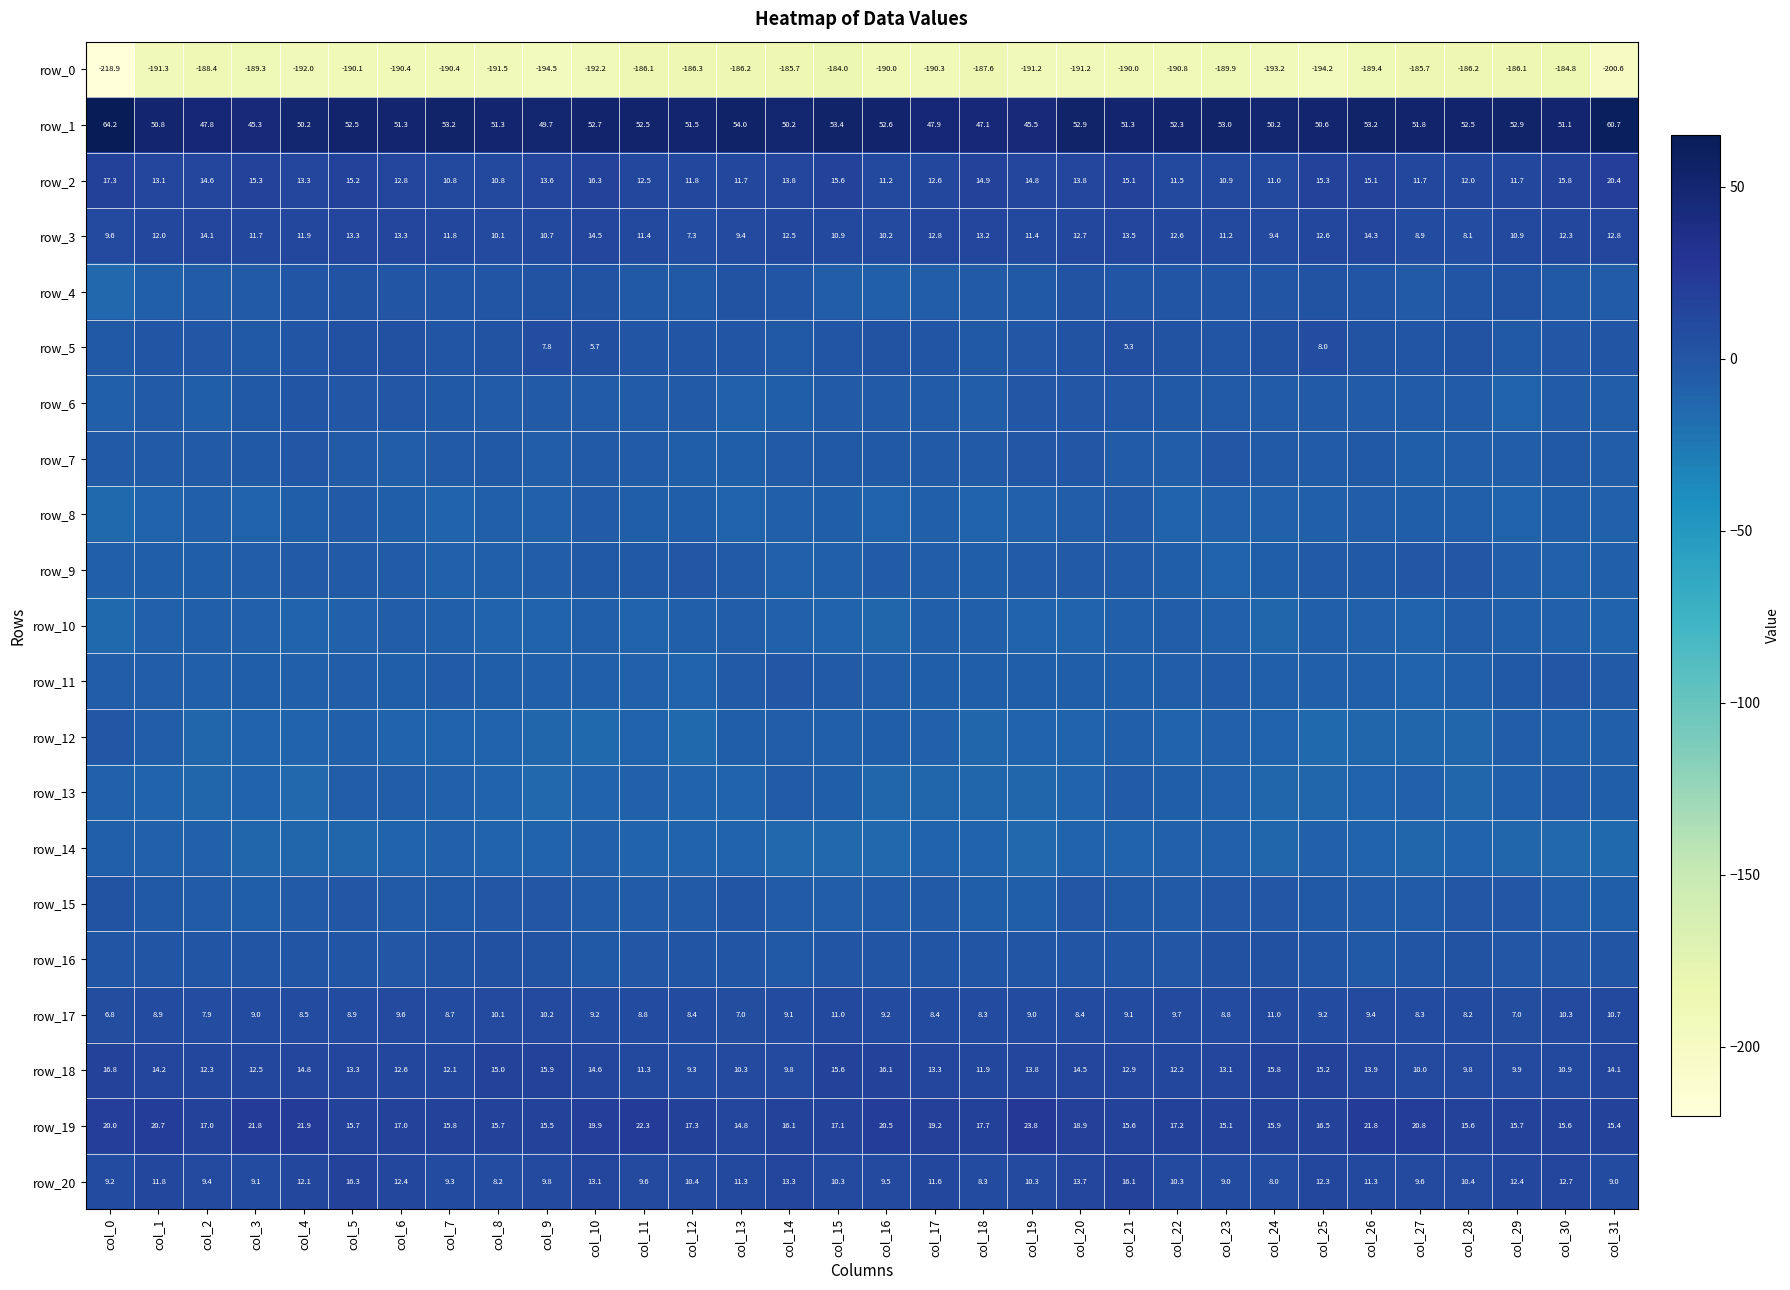

The value of row_15 at col_18 is -9.7. True or false?

False